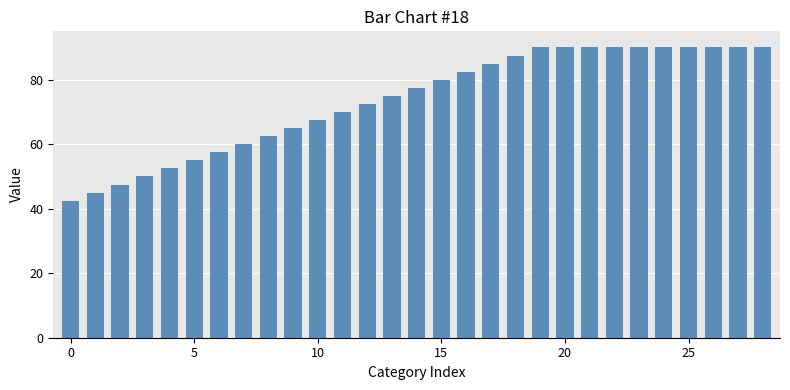

What is the value of the 16th bar from the left?

80.0